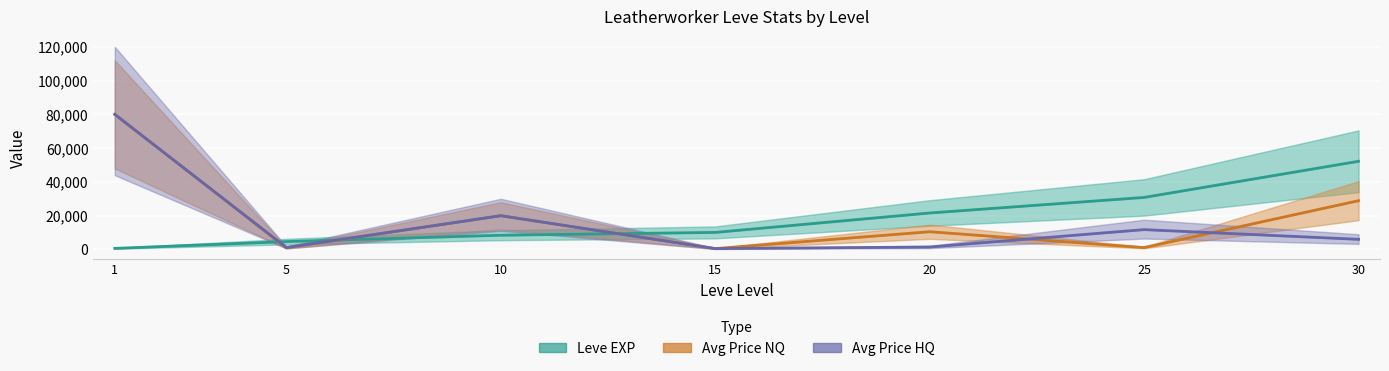

Reading left to right, list all the values displayed in this chart.

Leve EXP: 630	4660	8430	10100	21600	30820	52220
Avg Price NQ: 80000	967	20000	500	10500	1100	28888
Avg Price HQ: 80000	1153	20000	518	1441	11750	5997